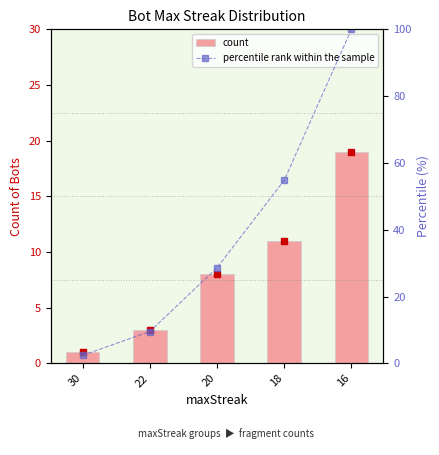

How many series are shown in this chart?

2